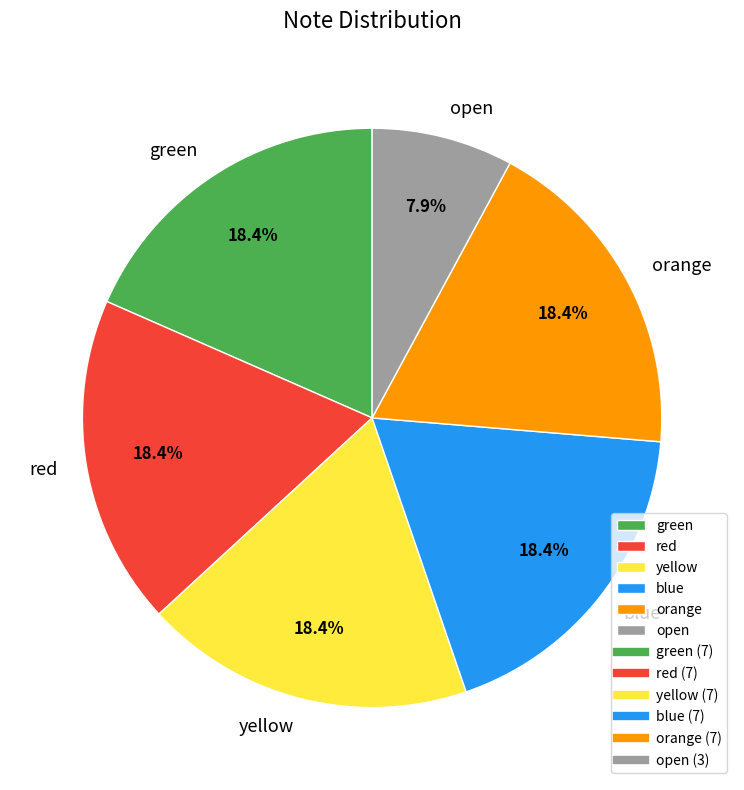

Is there any slice that represents more than half of the pie?

No